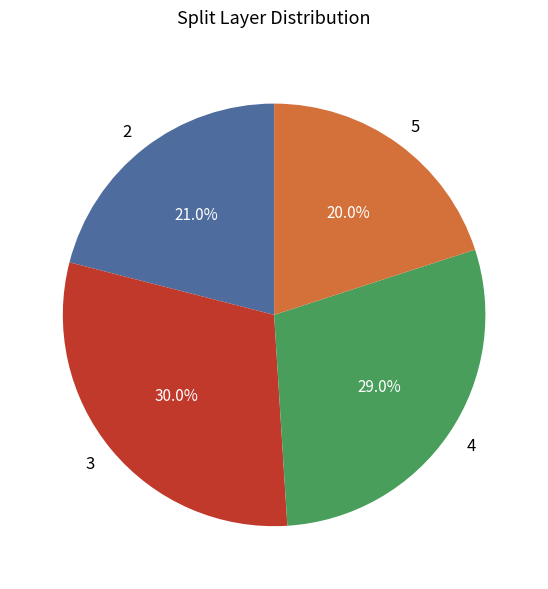

Combined, do 4 and 3 account for over 50%?

Yes